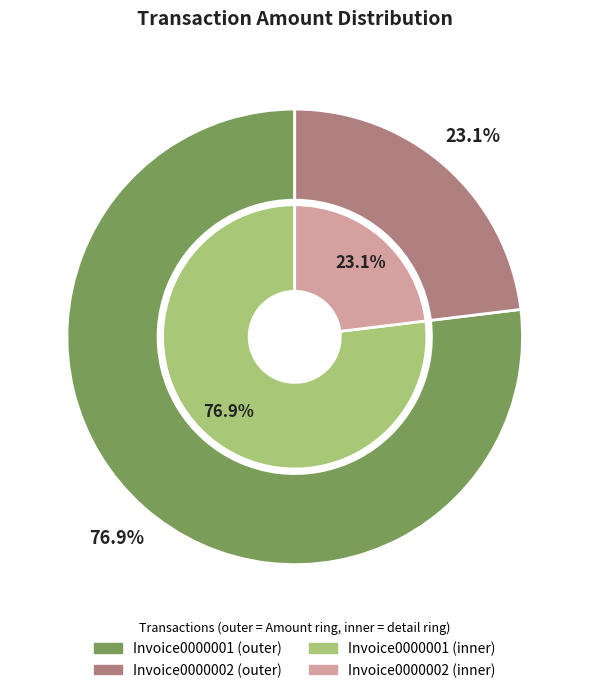

Does any single category account for the majority?

Yes